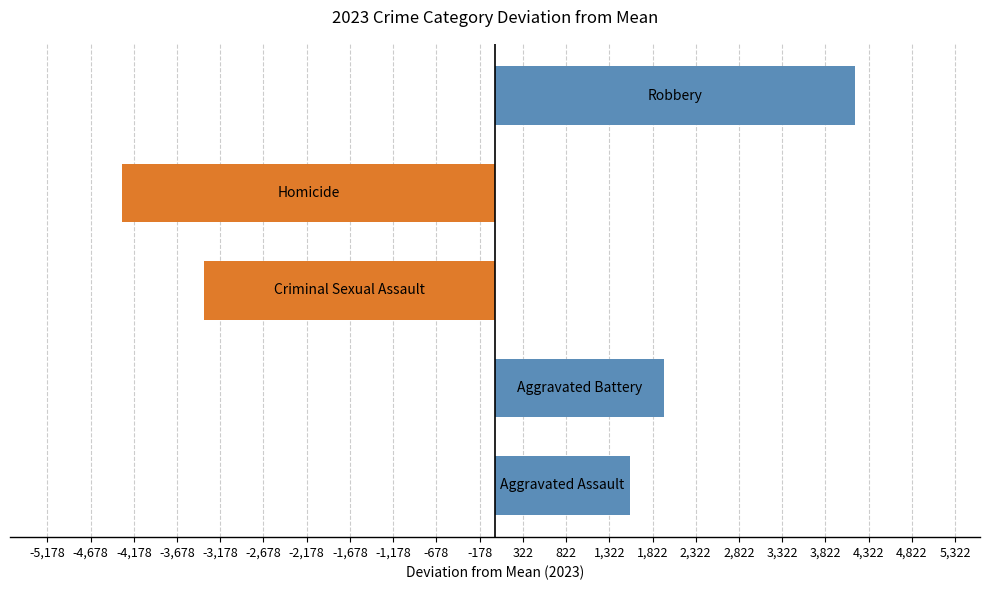

What is the greatest value displayed?

4168.4